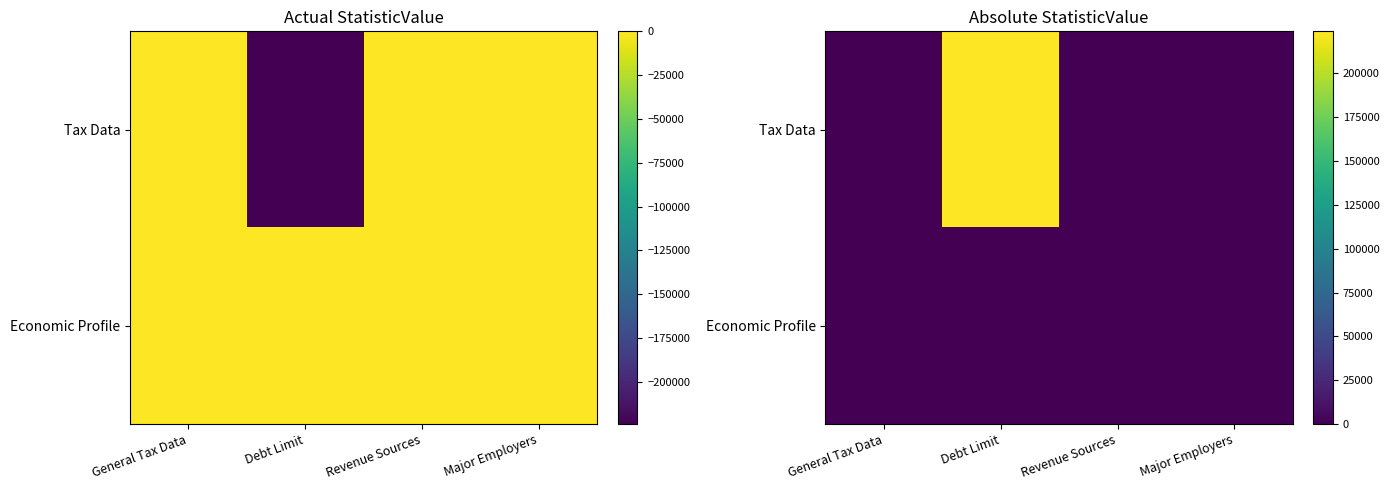

Which has a higher value, Revenue Sources or Debt Limit?

Debt Limit